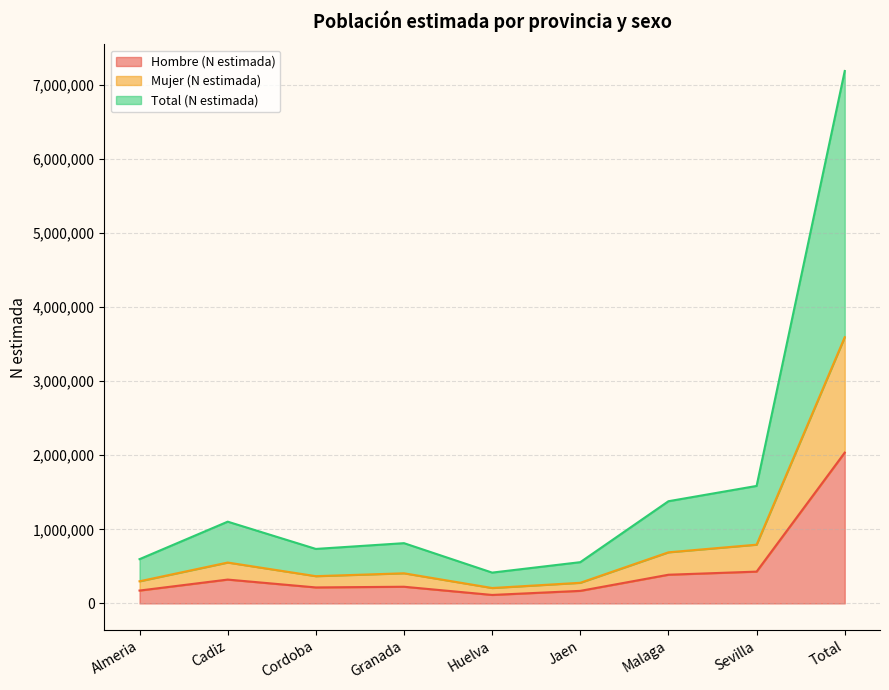

What is the difference between the second highest and minimum values in the Hombre (N estimada) series?

314777